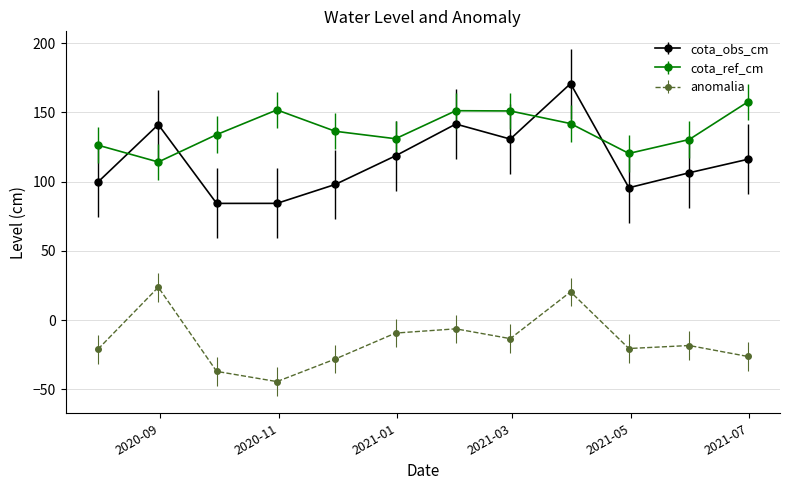

What is the sum of all anomalia values?

-181.3